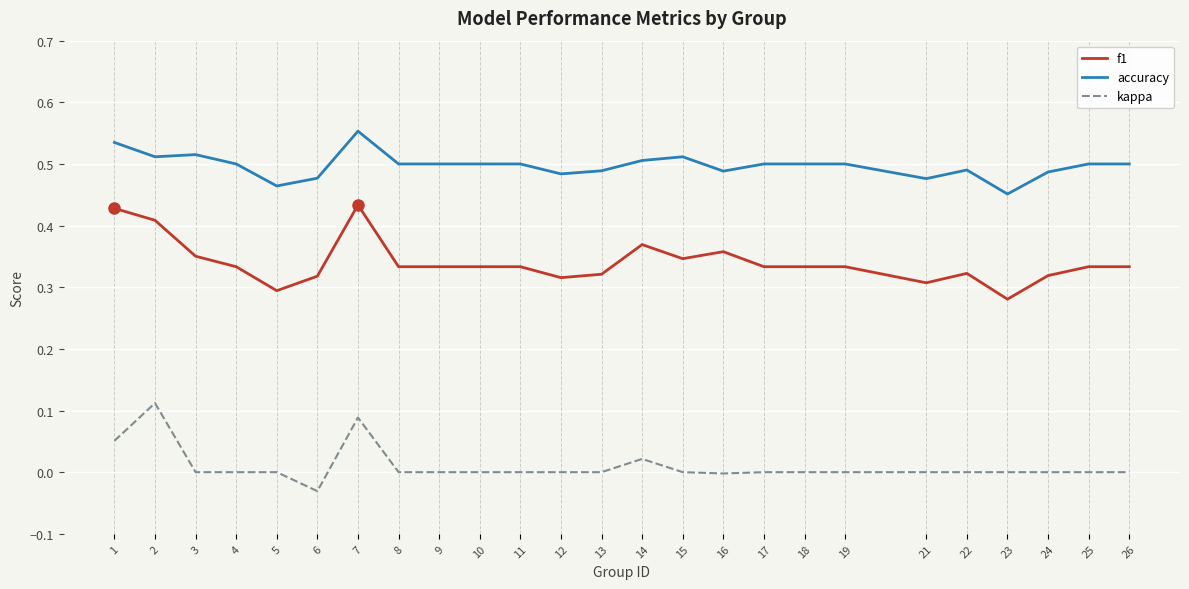

True or false: f1 and accuracy cross at least once.

False